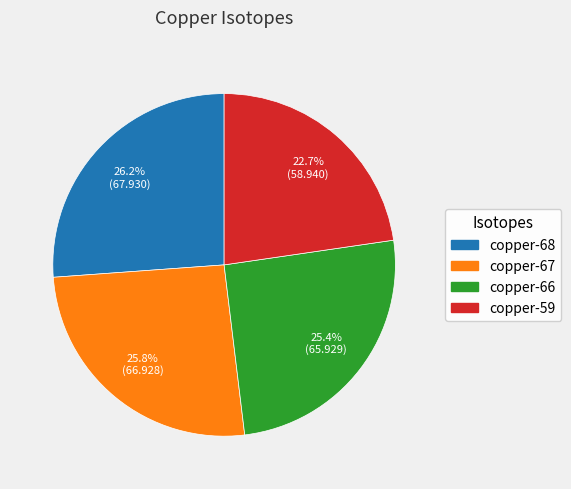

To the nearest percent, what portion does copper-59 represent?

23%